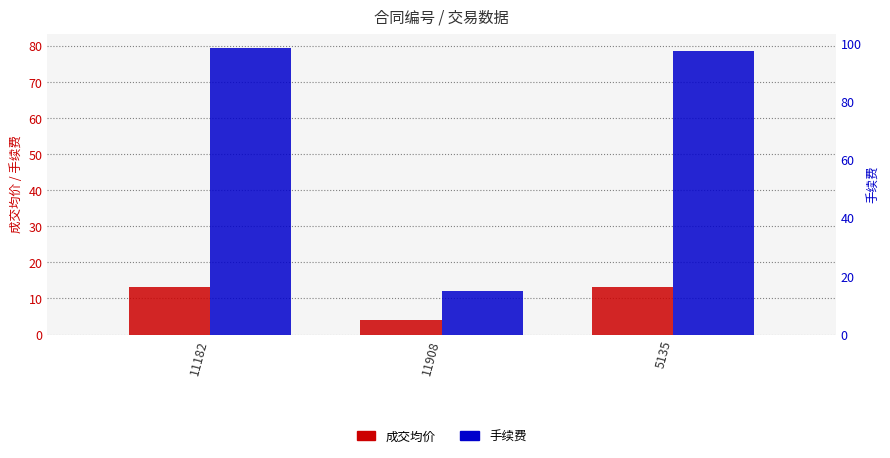

How many data points in 成交均价 are less than 13?

1